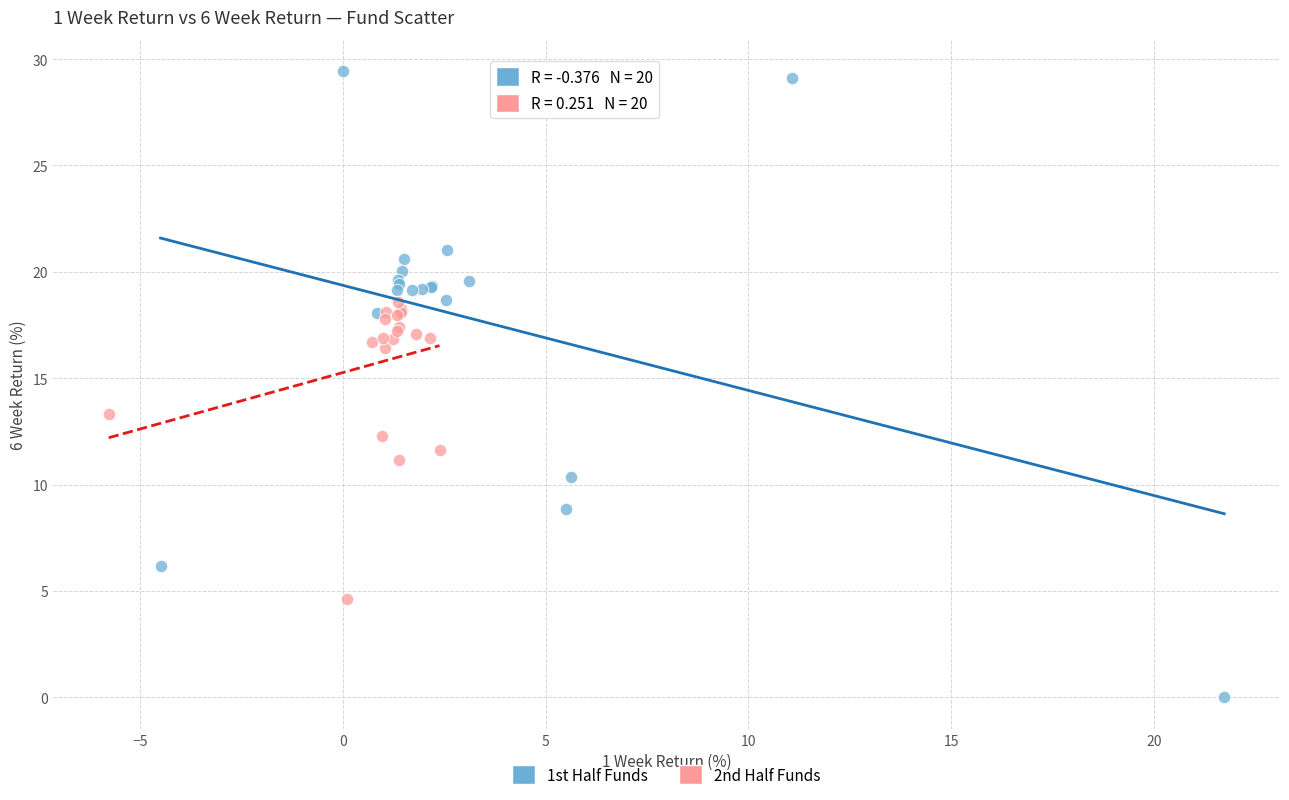

Which series has the largest Y range (max minus min)?

1st Half Funds